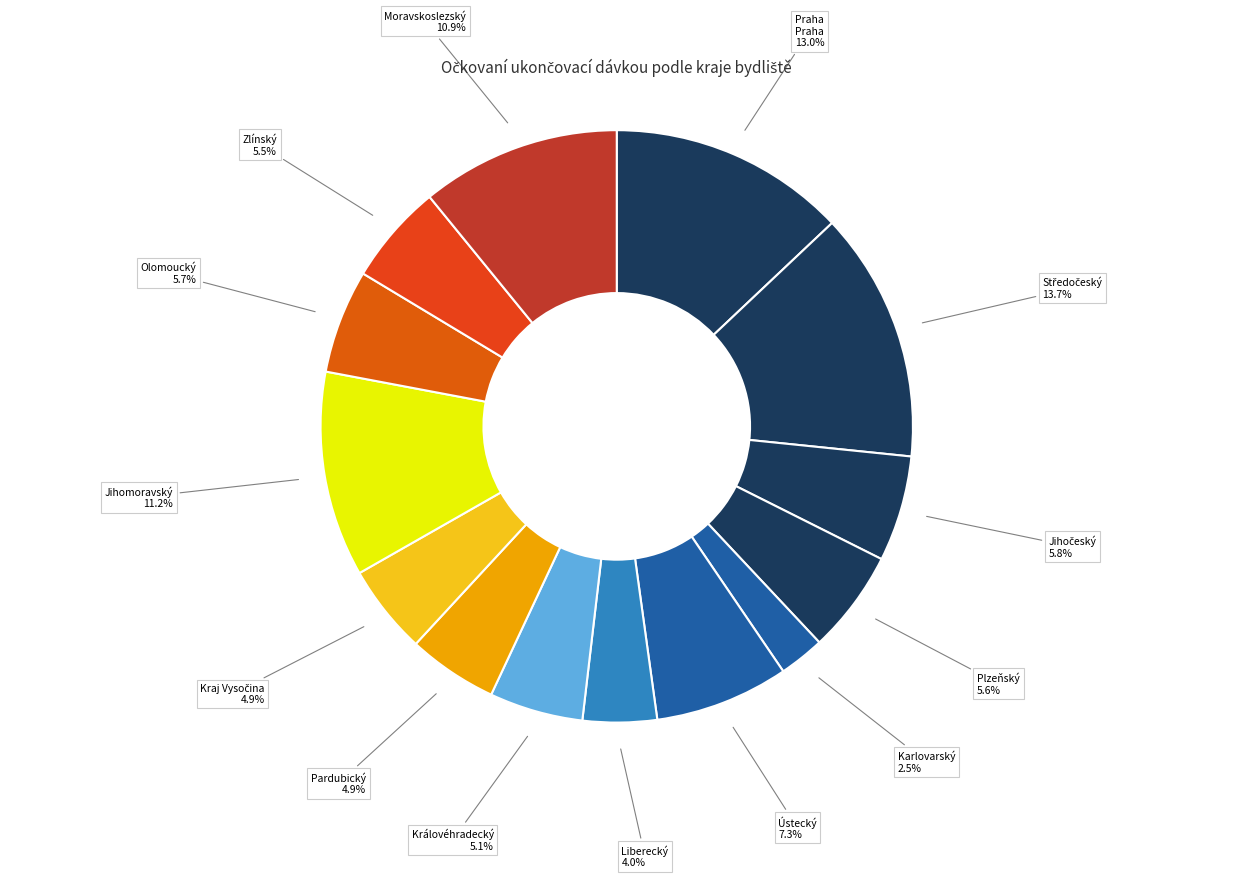

To the nearest percent, what is the average slice percentage?

7%